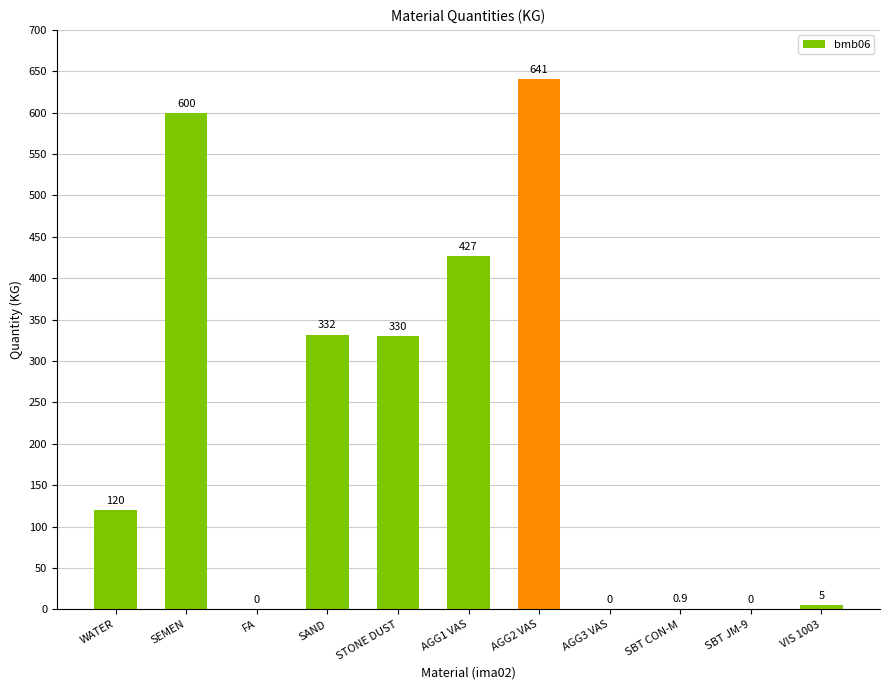

What is the sum of the values at STONE DUST and FA?

330.0